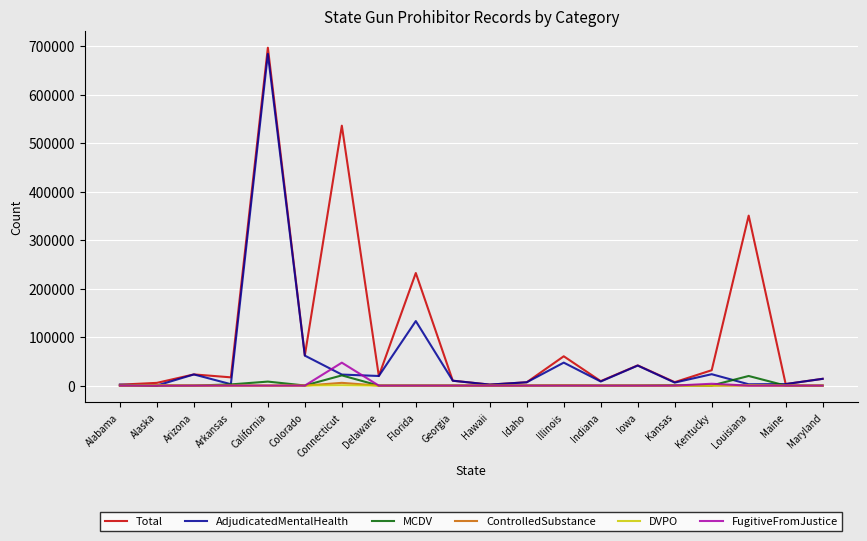

Which category has the highest value across all series?

California